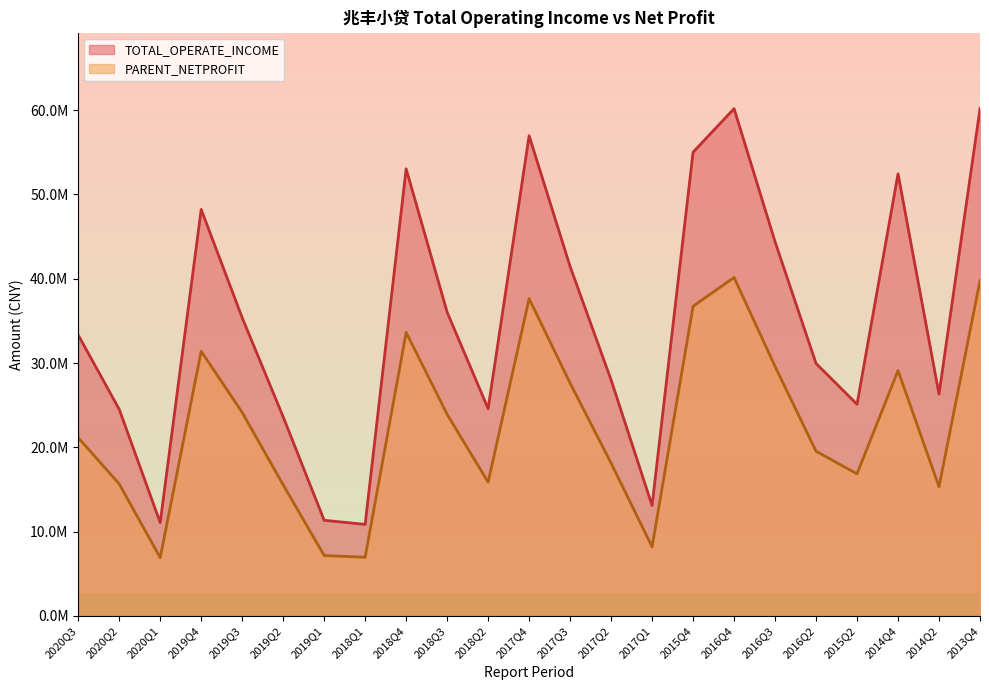

Reading left to right, what are all the values shown in this chart?

TOTAL_OPERATE_INCOME: 2020Q3=33328869.2	2020Q2=24520030.6	2020Q1=11076251.7	2019Q4=48222848.5	2019Q3=35381635.2	2019Q2=23619260.2	2019Q1=11352410.6	2018Q1=10865598.8	2018Q4=53042984.9	2018Q3=36035105.7	2018Q2=24591390.1	2017Q4=56963781.5	2017Q3=41453827.3	2017Q2=28003226.0	2017Q1=13103495.7	2015Q4=55013467.3	2016Q4=60176583.8	2016Q3=44390986.5	2016Q2=29952792.5	2015Q2=25114313.4	2014Q4=52452922.6	2014Q2=26314174.3	2013Q4=60180415.9
PARENT_NETPROFIT: 2020Q3=21149439.9	2020Q2=15662334.6	2020Q1=6912838.7	2019Q4=31399729.2	2019Q3=24143583.6	2019Q2=15558435.8	2019Q1=7170414.3	2018Q1=6967206.0	2018Q4=33634481.4	2018Q3=23920459.8	2018Q2=15871919.1	2017Q4=37643941.4	2017Q3=27619293.6	2017Q2=18134028.7	2017Q1=8203500.9	2015Q4=36736249.7	2016Q4=40153907.6	2016Q3=29603063.1	2016Q2=19541409.6	2015Q2=16860234.6	2014Q4=29109861.3	2014Q2=15327248.4	2013Q4=39772155.3